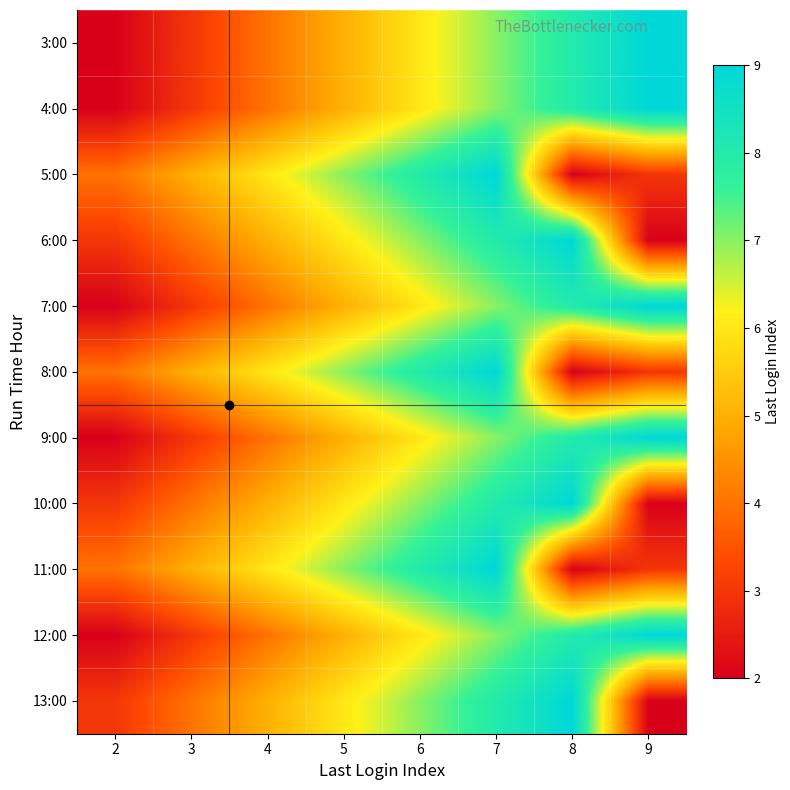

Reading right to left, transcribe all the data shown in this chart.

3:00: 9=9	8=8	7=7	6=6	5=5	4=4	3=3	2=2
4:00: 9=9	8=8	7=7	6=6	5=5	4=4	3=3	2=2
5:00: 9=3	8=2	7=9	6=8	5=7	4=6	3=5	2=4
6:00: 9=2	8=9	7=8	6=7	5=6	4=5	3=4	2=3
7:00: 9=9	8=8	7=7	6=6	5=5	4=4	3=3	2=2
8:00: 9=3	8=2	7=9	6=8	5=7	4=6	3=5	2=4
9:00: 9=9	8=8	7=7	6=6	5=5	4=4	3=3	2=2
10:00: 9=2	8=9	7=8	6=7	5=6	4=5	3=4	2=3
11:00: 9=3	8=2	7=9	6=8	5=7	4=6	3=5	2=4
12:00: 9=9	8=8	7=7	6=6	5=5	4=4	3=3	2=2
13:00: 9=2	8=9	7=8	6=7	5=6	4=5	3=4	2=3